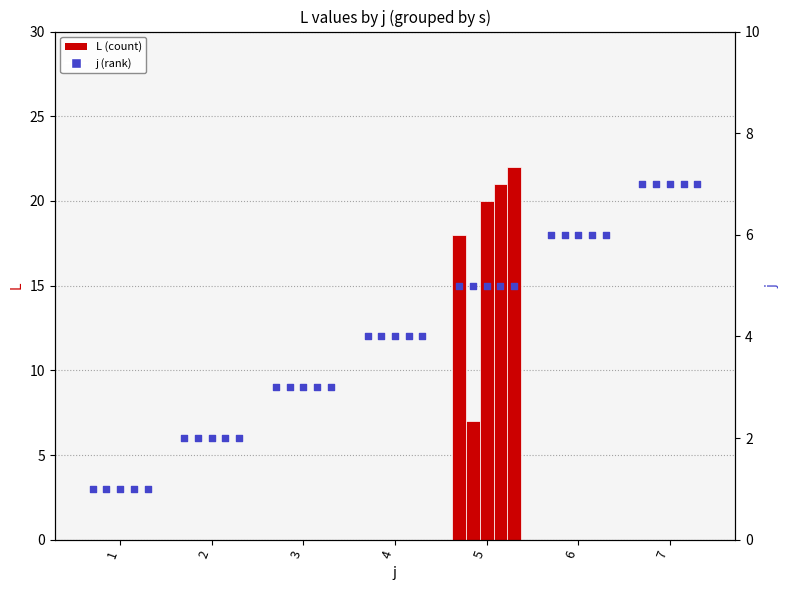

Is the value of L (s=2) at 5 greater than the value of L (s=4) at 1?

Yes